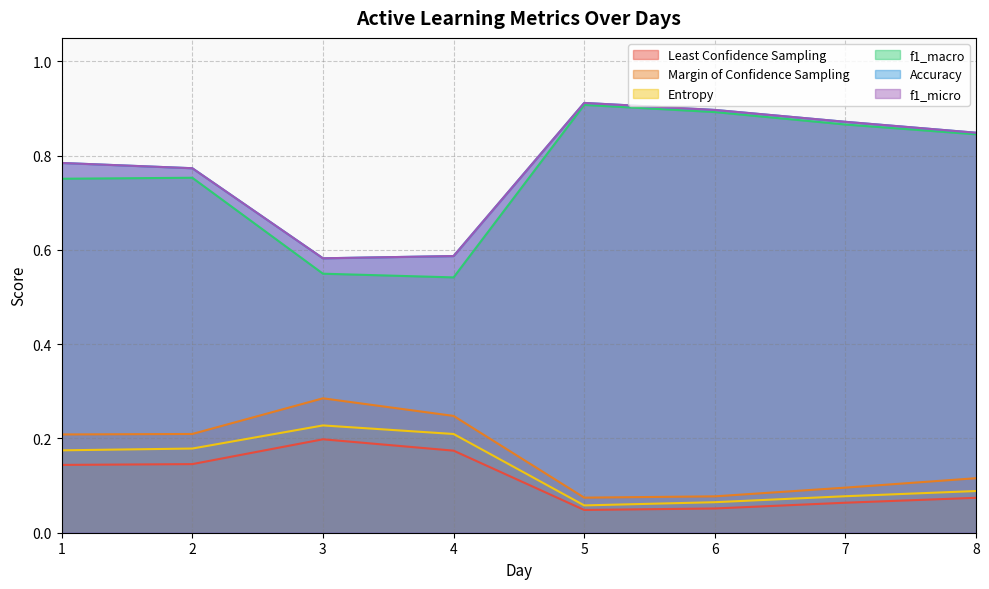

Which series has the largest total across all categories?

Accuracy